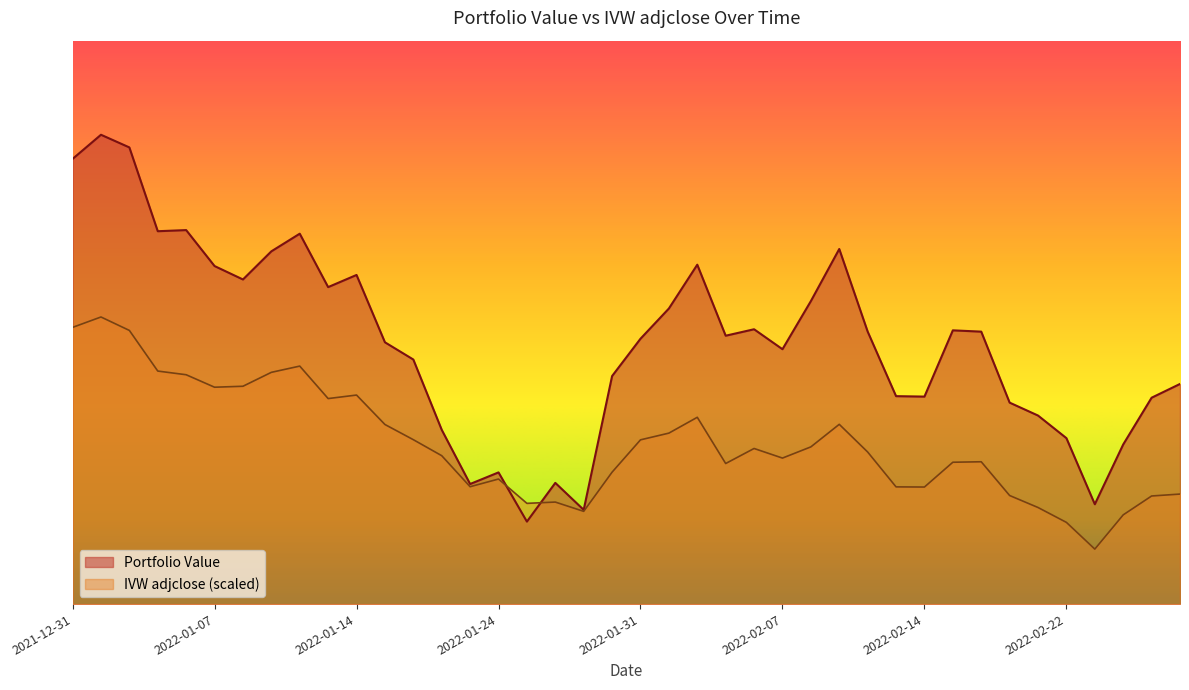

Rank the series at 2022-01-21 from highest to lowest value.

Portfolio Value, IVW adjclose